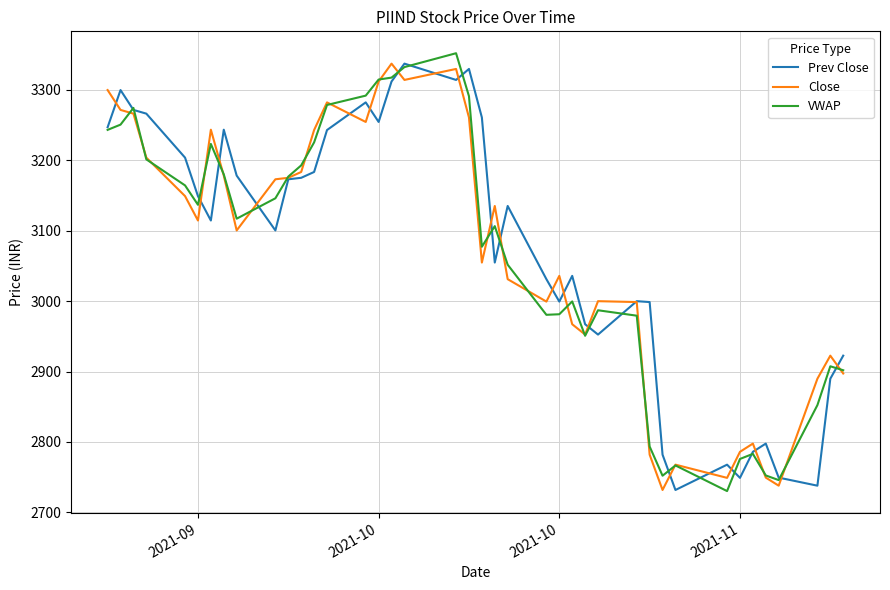

What is the highest value of the VWAP series?

3352.2